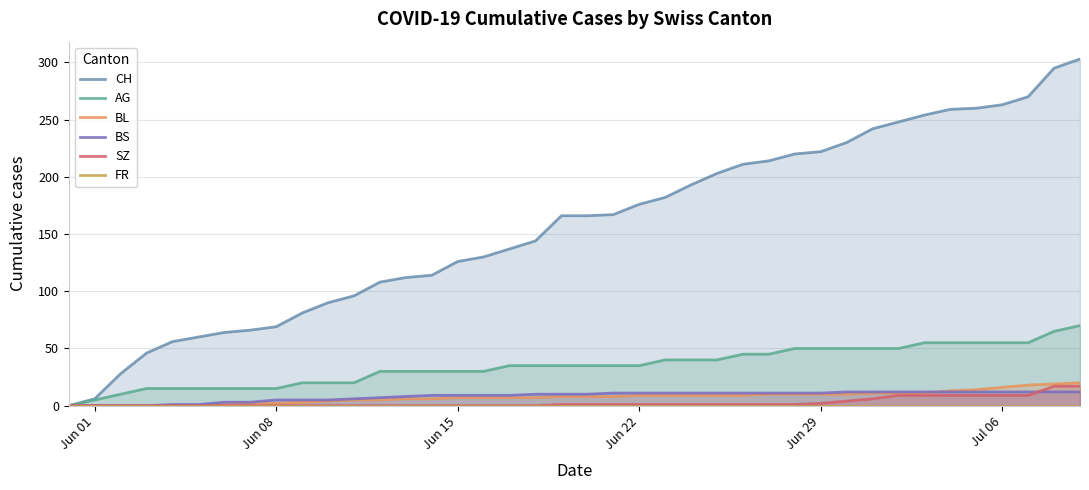

Which series has the largest total across all categories?

CH